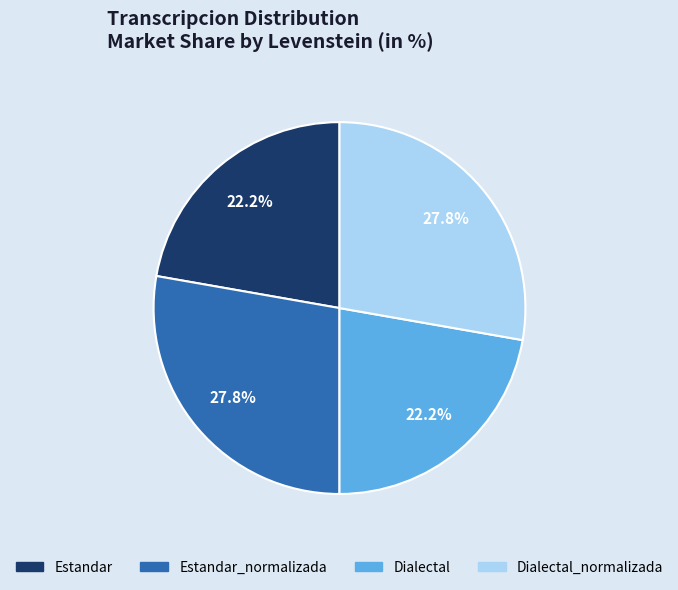

Is there a majority slice in this chart?

No